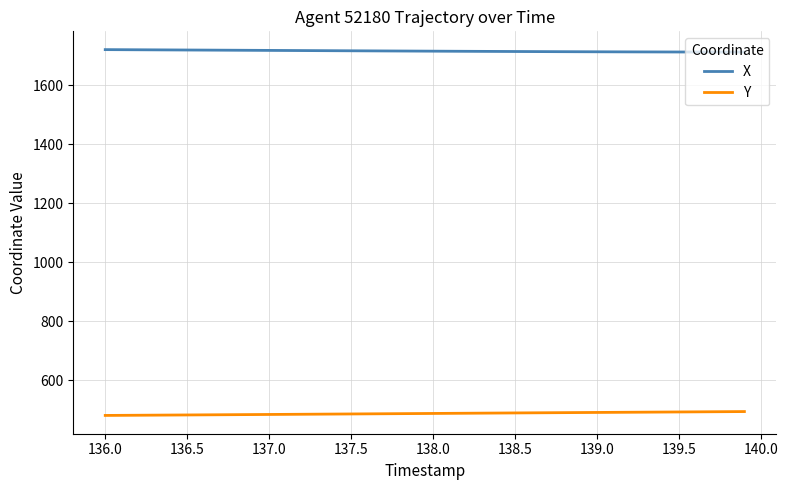

True or false: X and Y cross at least once.

False